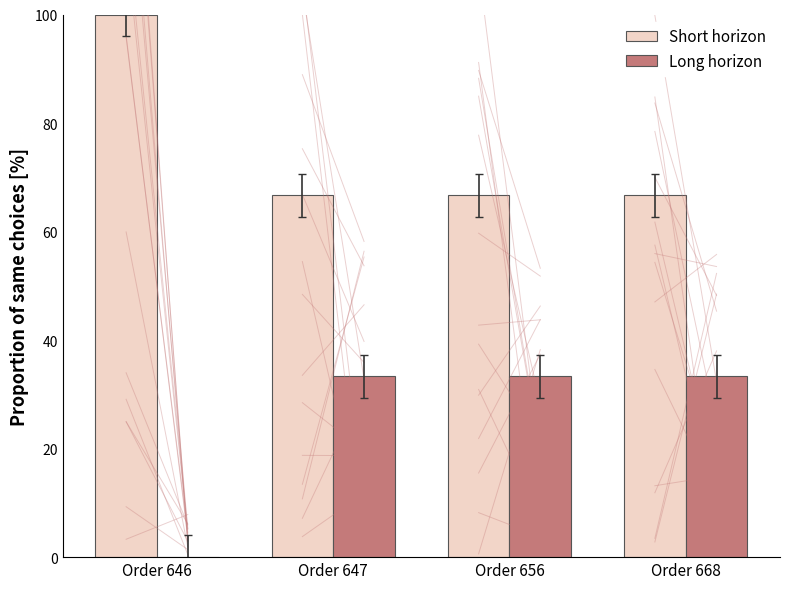

Rank the series by their maximum value, from lowest to highest.

Long horizon, Short horizon